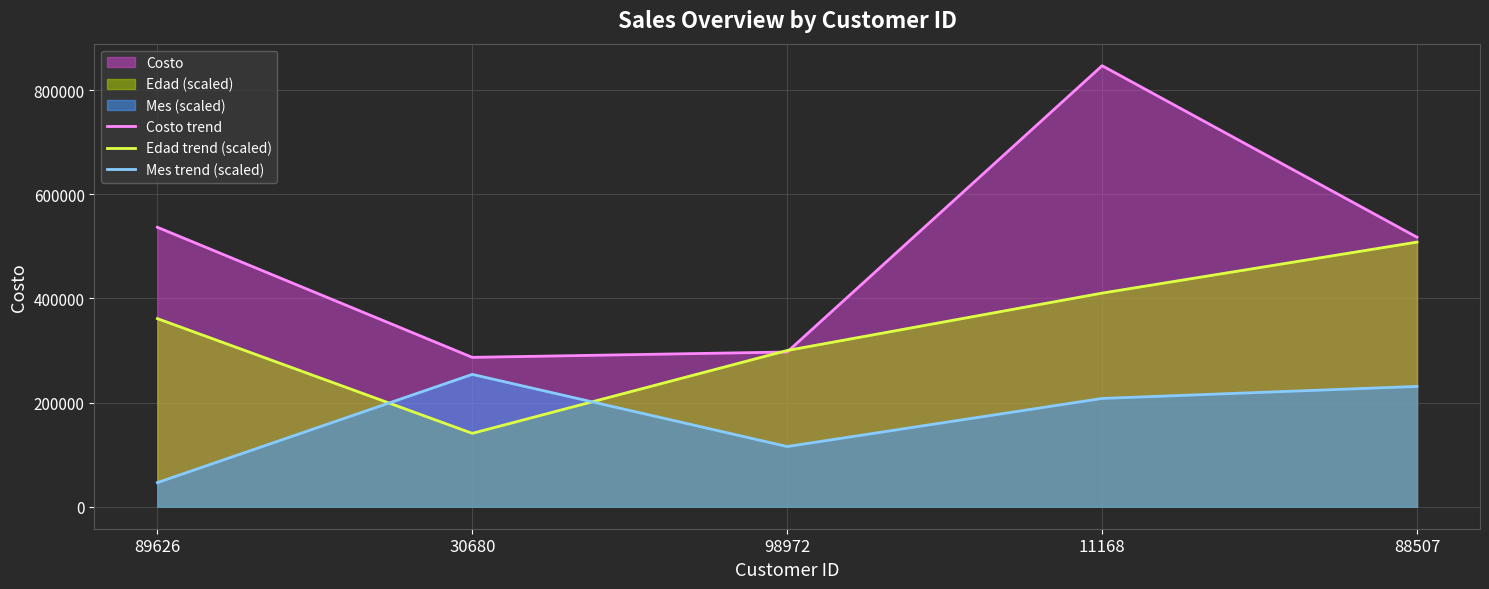

What is the sum of all Costo trend values?

2484788.8